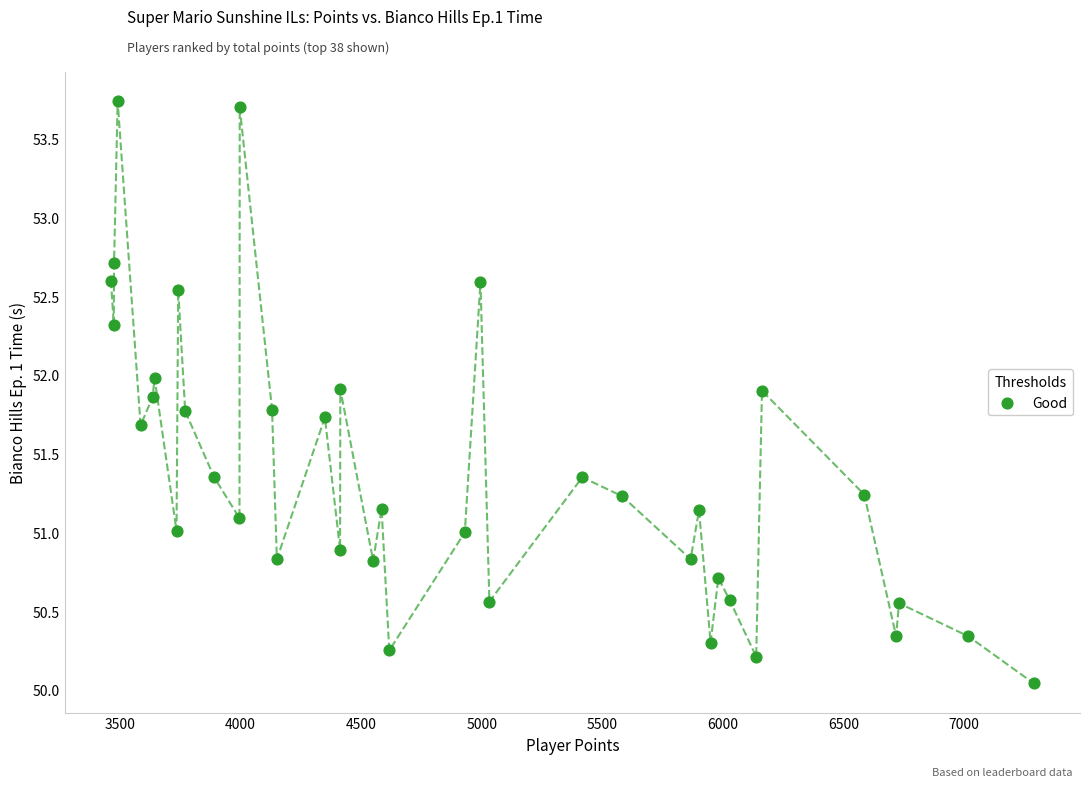

What is the range of X values (max minus min)?

3826.0